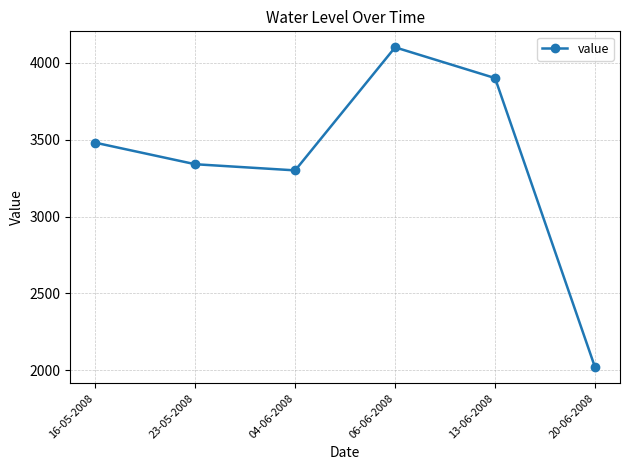

What is the difference between the maximum and second lowest values?

800